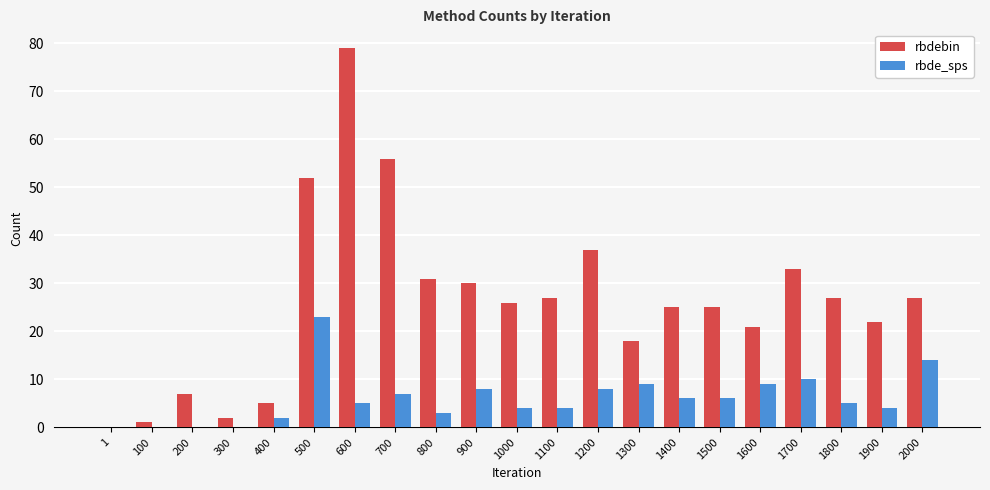

The rbde_sps series shows 8 at 900. True or false?

True